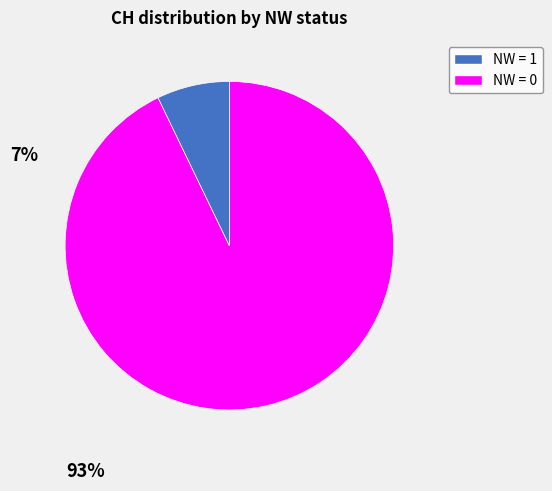

Is there any slice that represents more than half of the pie?

Yes